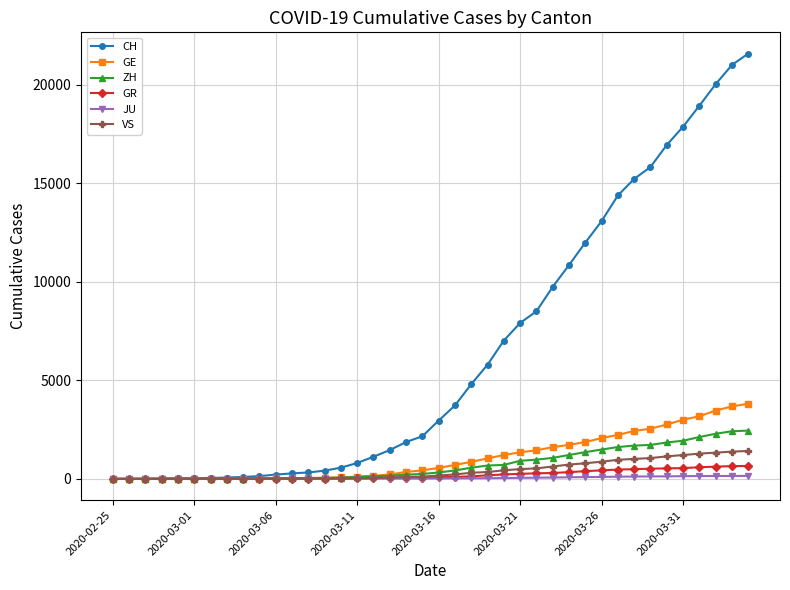

What are all the series names shown in the legend?

CH, GE, ZH, GR, JU, VS